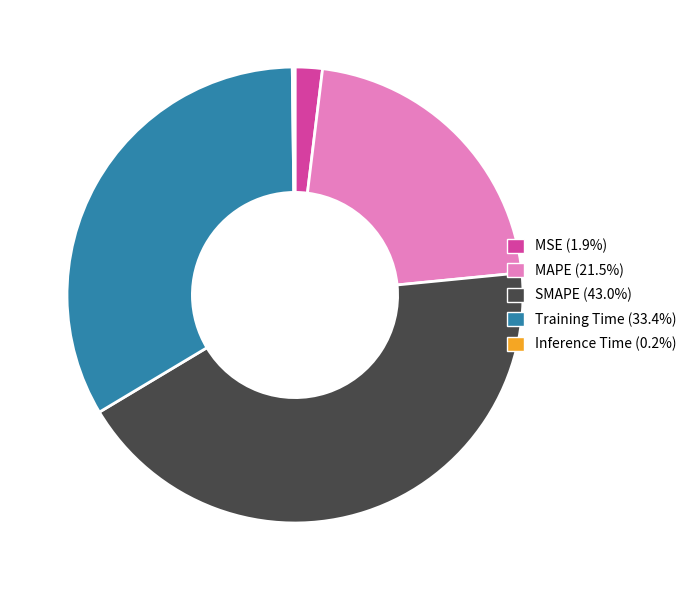

What is the largest slice in the pie chart?

SMAPE